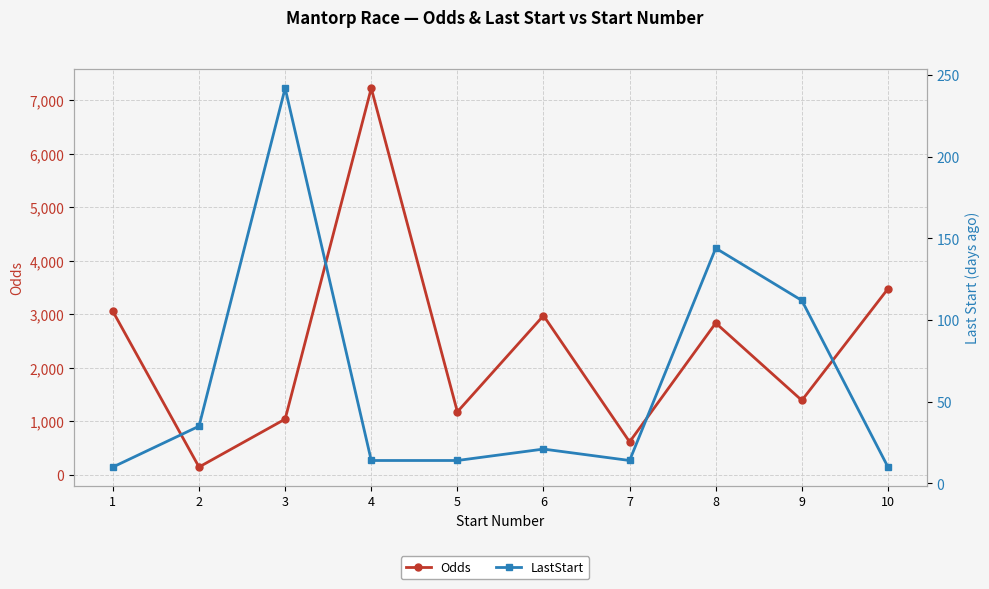

What are all the series names shown in the legend?

Odds, LastStart